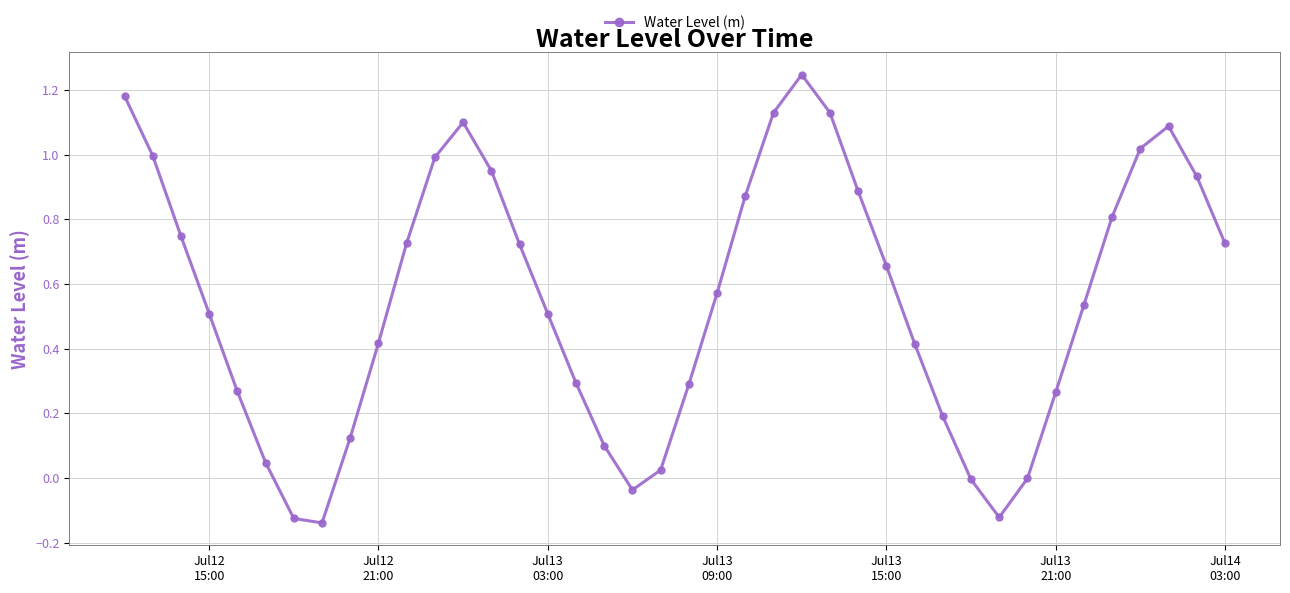

True or false: the data has more than 0 interior local peaks.

True